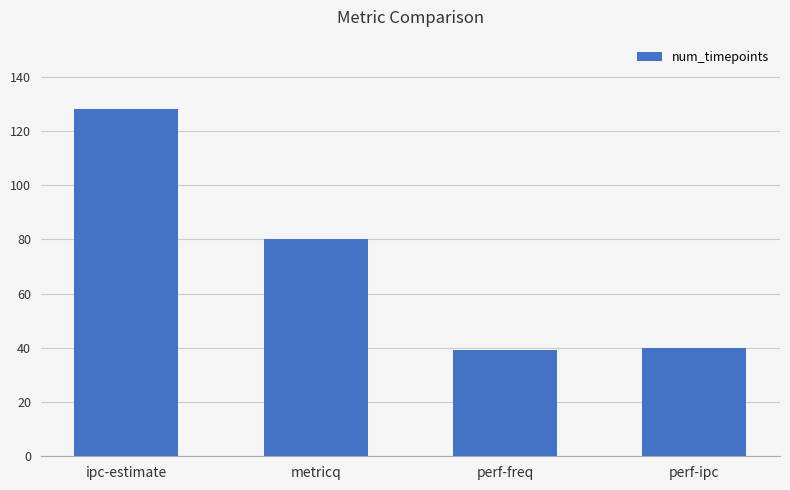

Reading left to right, transcribe all the data shown in this chart.

128	80	39	40